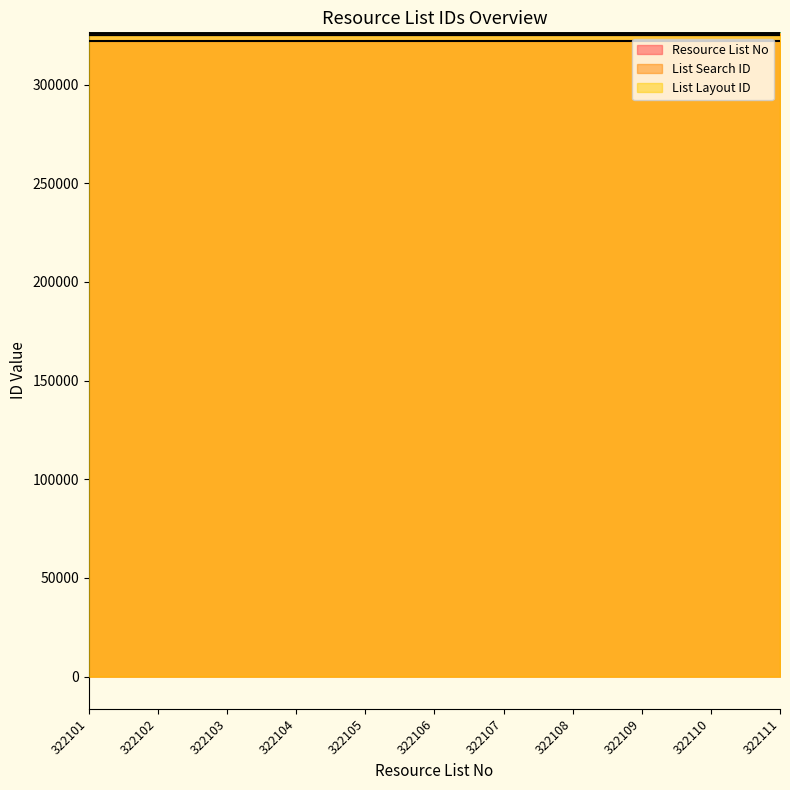

Rank the series by their maximum value, from highest to lowest.

List Search ID, List Layout ID, Resource List No